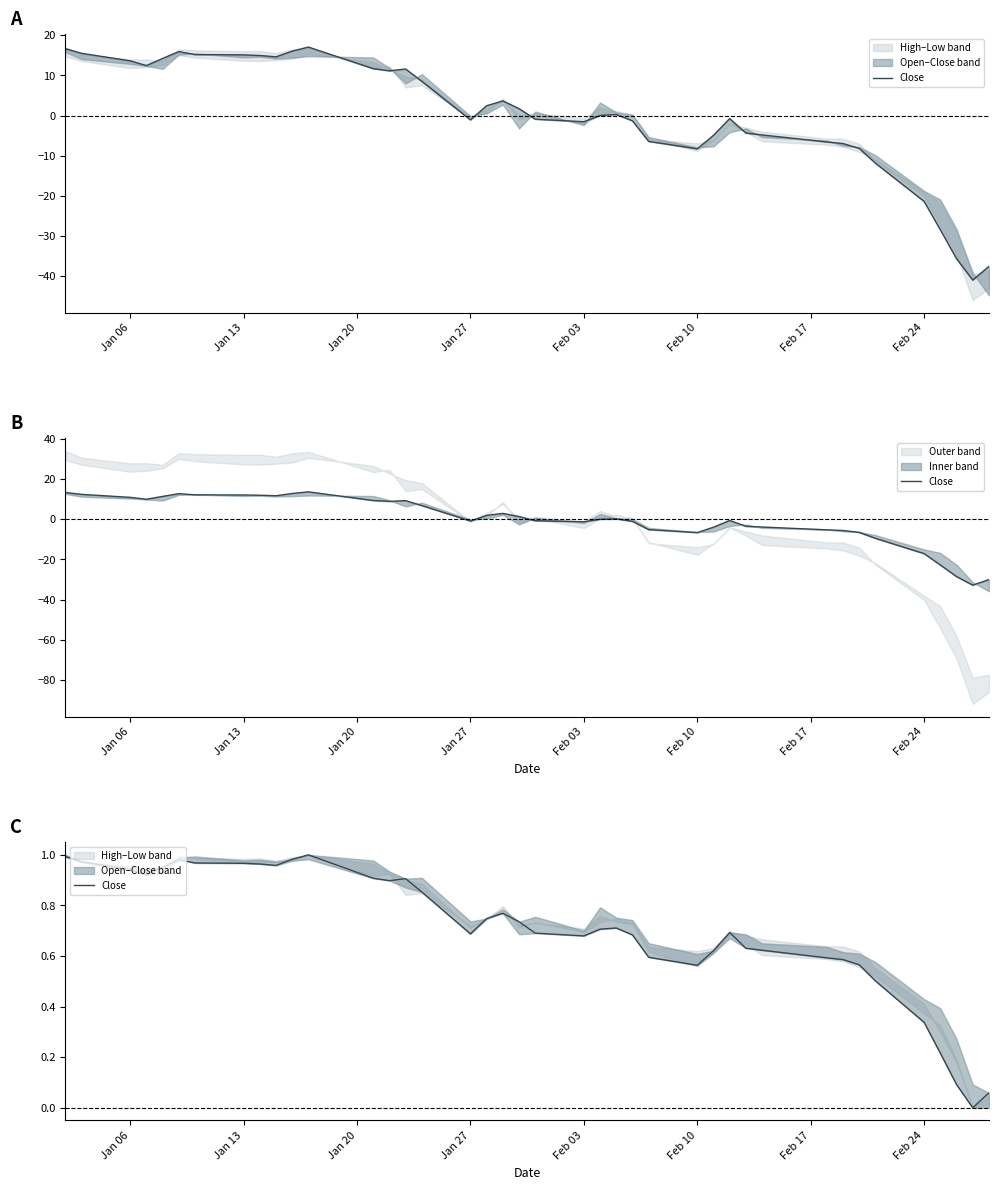

The value at 29 is 1.1. True or false?

False